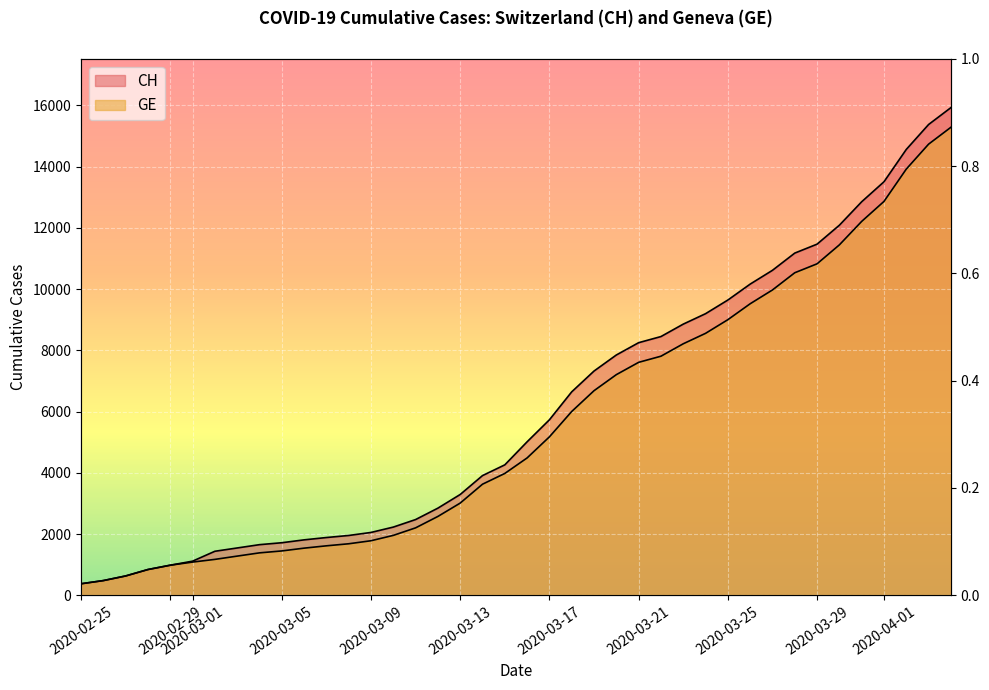

Is the value of CH at 2020-03-10 greater than the value of GE at 2020-02-29?

Yes